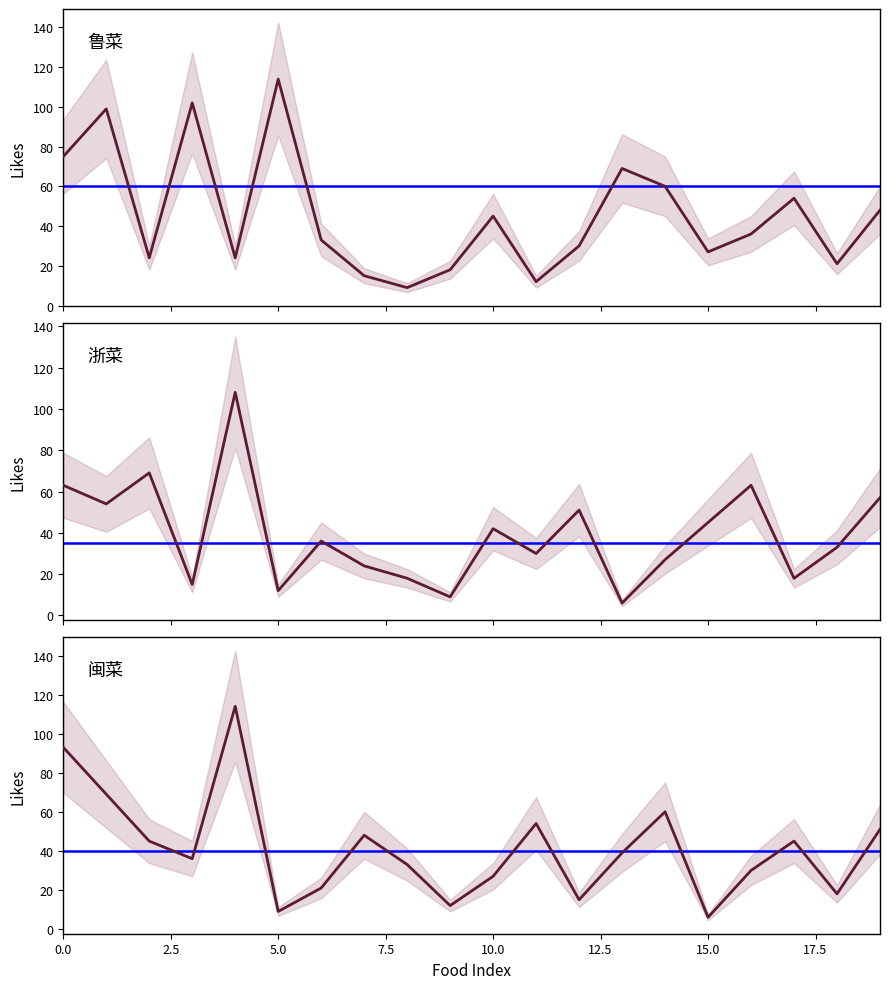

List the series in order of their peak value, highest first.

鲁菜, 闽菜, 浙菜